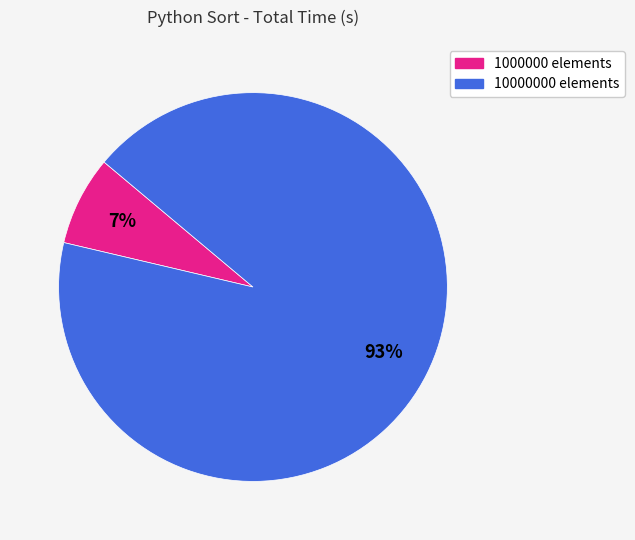

Which has a higher value, 1000000 elements or 10000000 elements?

10000000 elements